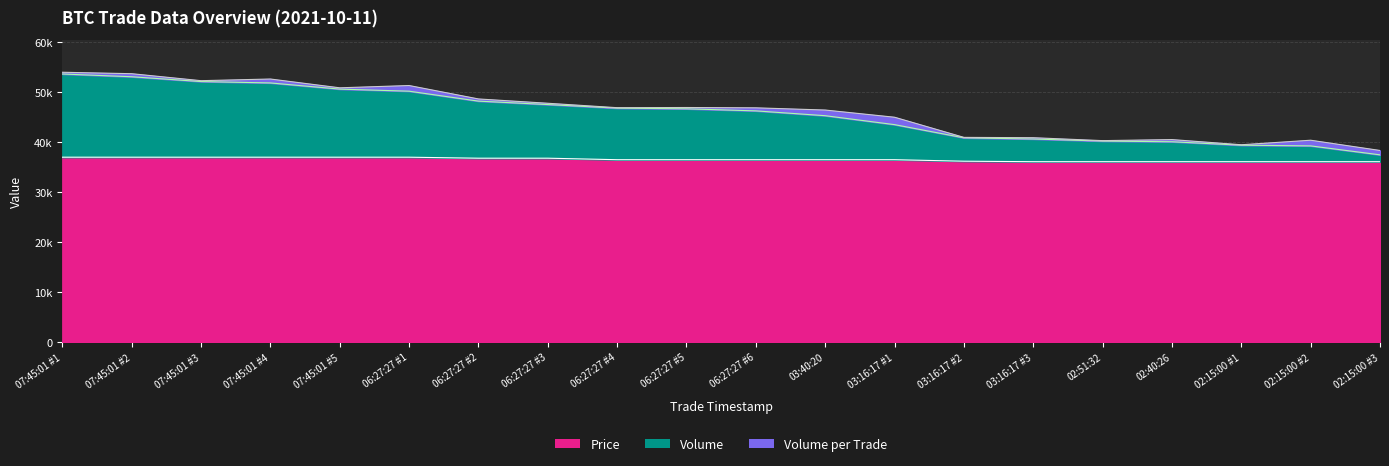

What is the spread (max minus min) of values at 03:16:17 #3?

4540.9